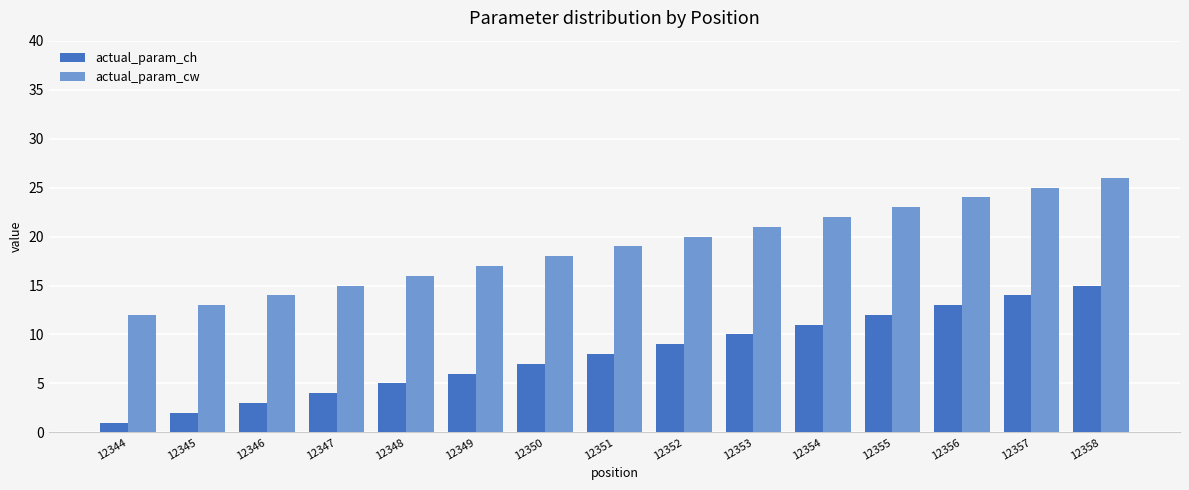

What is the total value across all series at 12354?

33